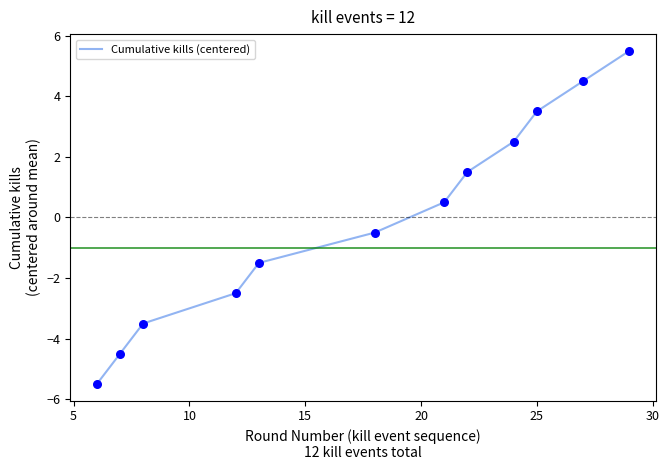

What is the greatest value displayed?

5.5